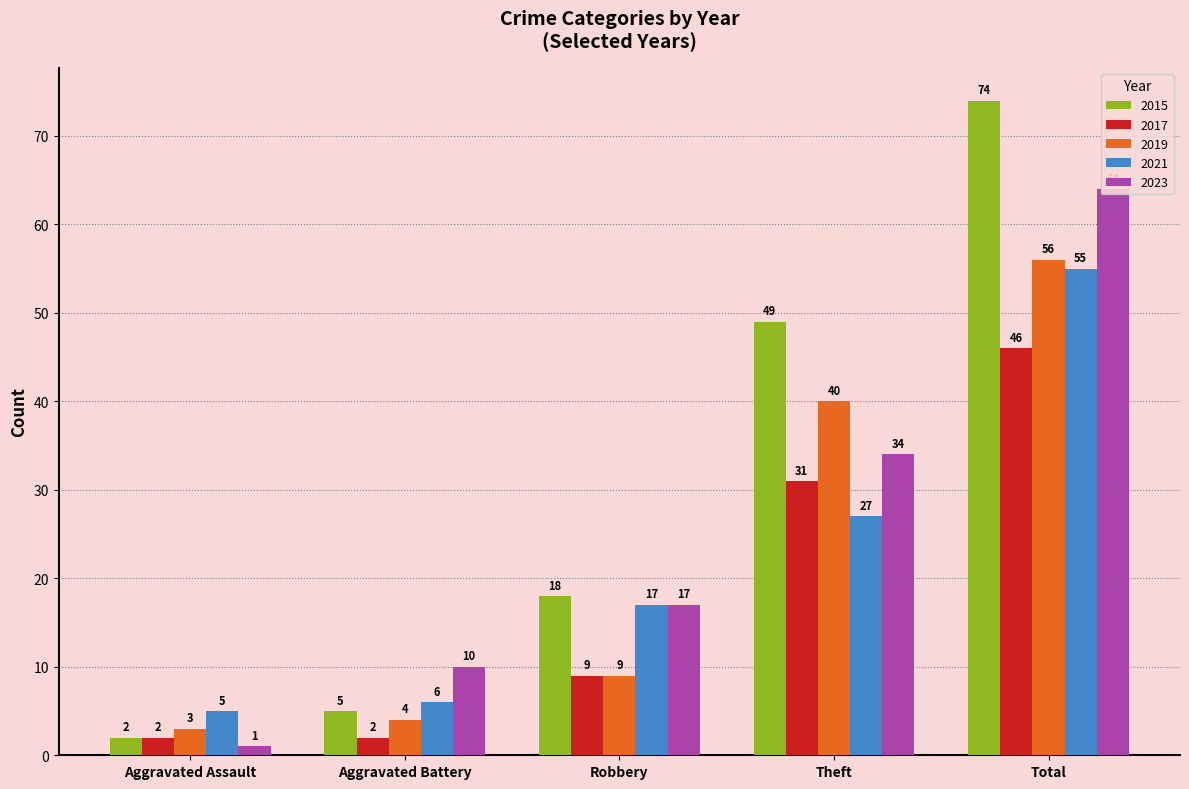

What is the average value of the 2021 series?

22